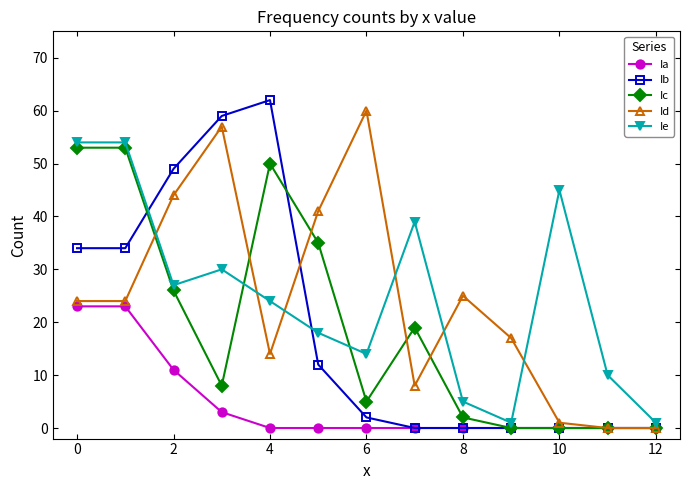

True or false: Ib has more than 0 points higher than both neighbors.

True